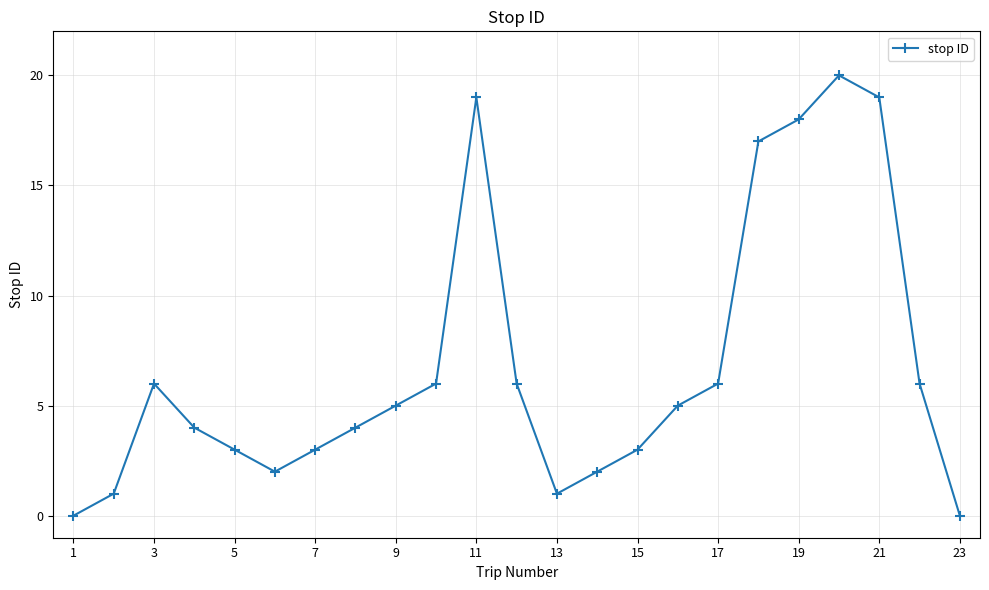

What is the difference between the second highest and second lowest values?

19